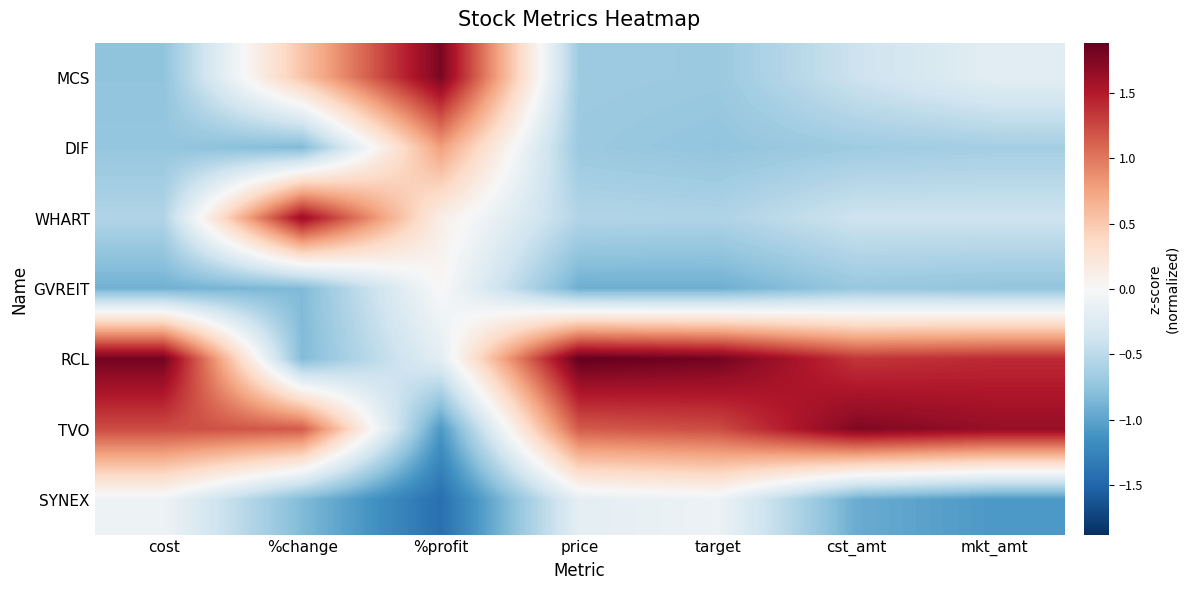

Reading left to right, list all the values displayed in this chart.

MCS: cost=-0.8	%change=0.5	%profit=1.8	price=-0.7	target=-0.7	cst_amt=-0.4	mkt_amt=-0.2
DIF: cost=-0.7	%change=-0.8	%profit=0.8	price=-0.7	target=-0.7	cst_amt=-0.7	mkt_amt=-0.6
WHART: cost=-0.6	%change=1.6	%profit=0.1	price=-0.6	target=-0.6	cst_amt=-0.4	mkt_amt=-0.4
GVREIT: cost=-0.9	%change=-0.8	%profit=0.0	price=-0.9	target=-0.9	cst_amt=-0.7	mkt_amt=-0.7
RCL: cost=1.8	%change=-0.8	%profit=-0.2	price=1.9	target=1.8	cst_amt=1.3	mkt_amt=1.4
TVO: cost=1.2	%change=1.2	%profit=-1.1	price=1.2	target=1.2	cst_amt=1.7	mkt_amt=1.6
SYNEX: cost=-0.1	%change=-0.8	%profit=-1.4	price=-0.2	target=-0.1	cst_amt=-0.9	mkt_amt=-1.1